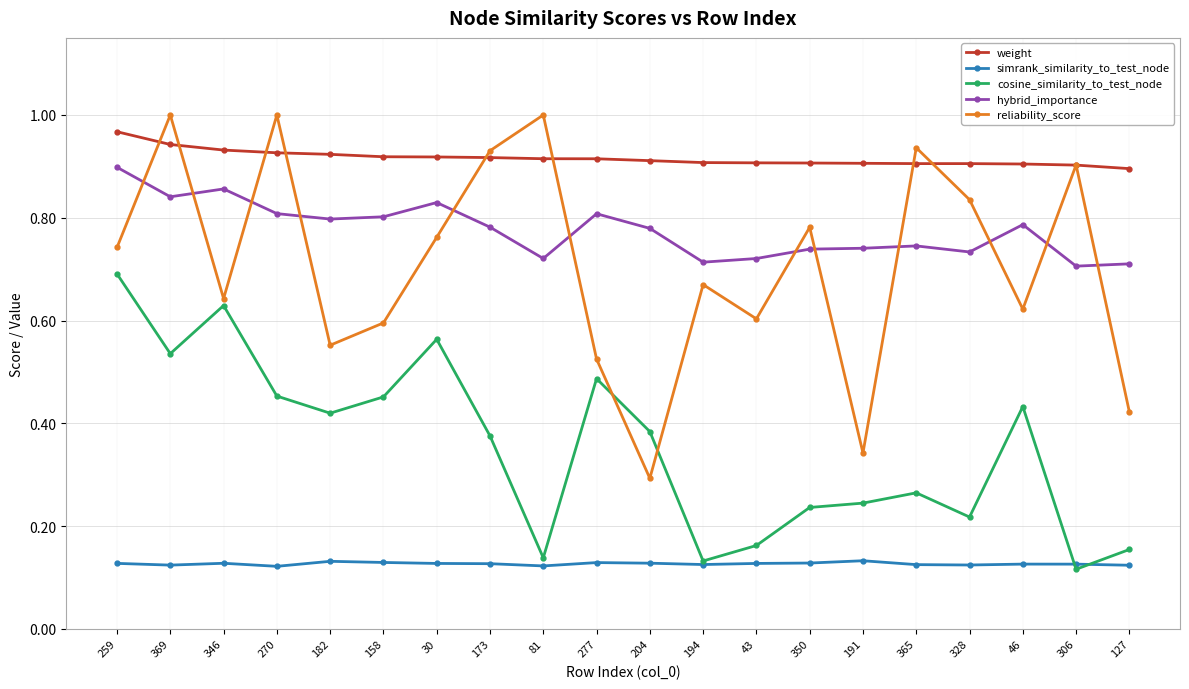

True or false: reliability_score has more than 2 points higher than both neighbors.

True